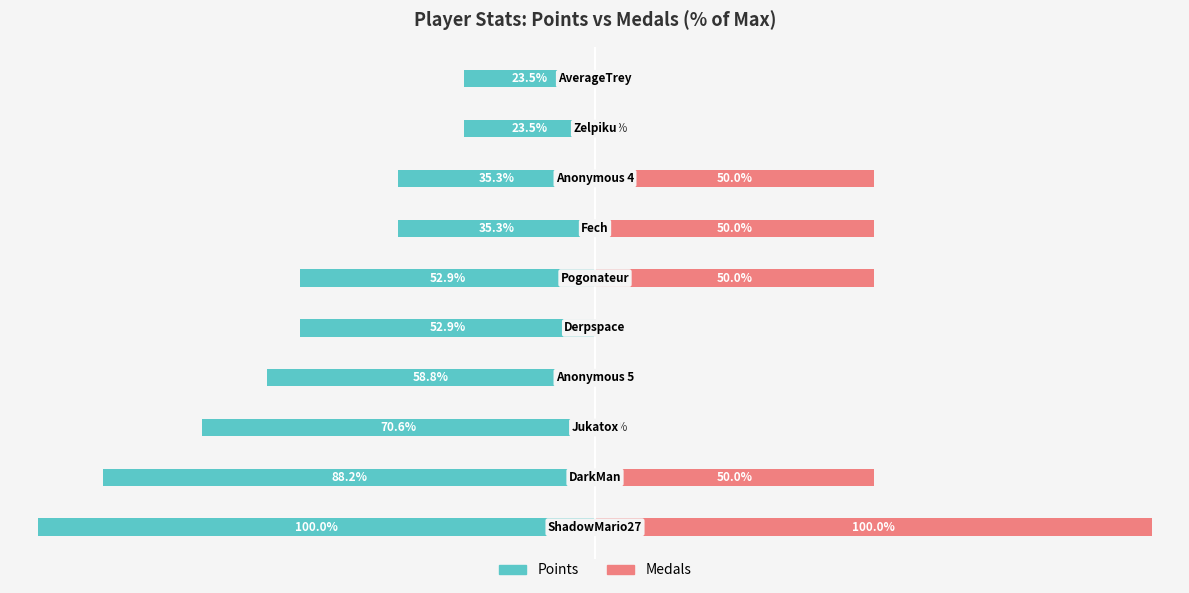

Rank the series at 0 from highest to lowest value.

Medals, Points